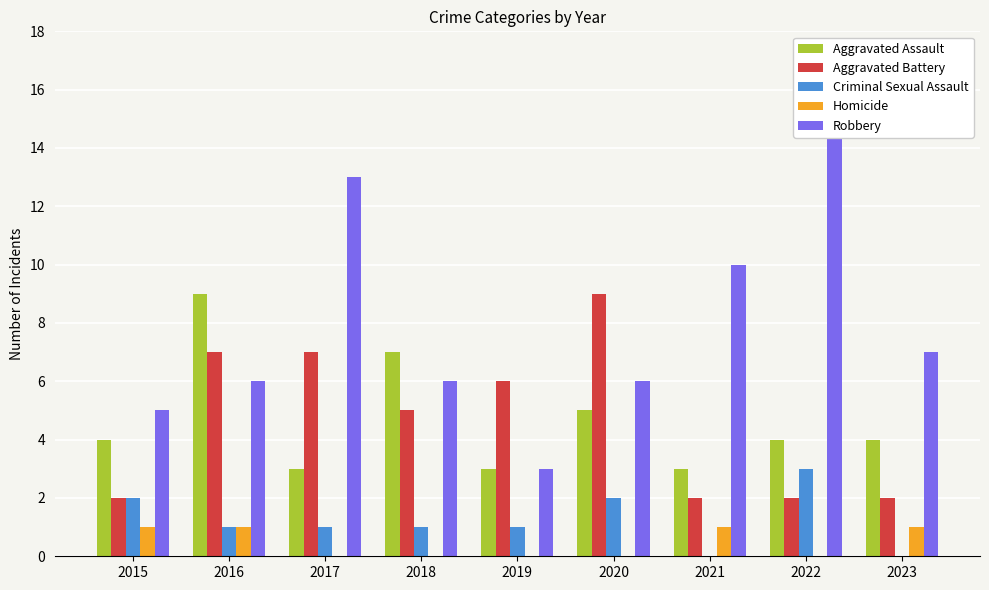

How many bars are there in total?

45